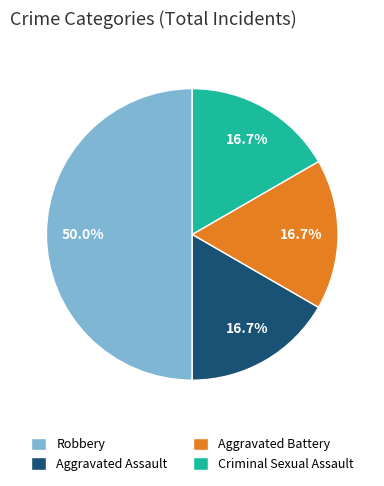

What is the ratio of the value at Aggravated Battery to the value at Robbery?

0.3